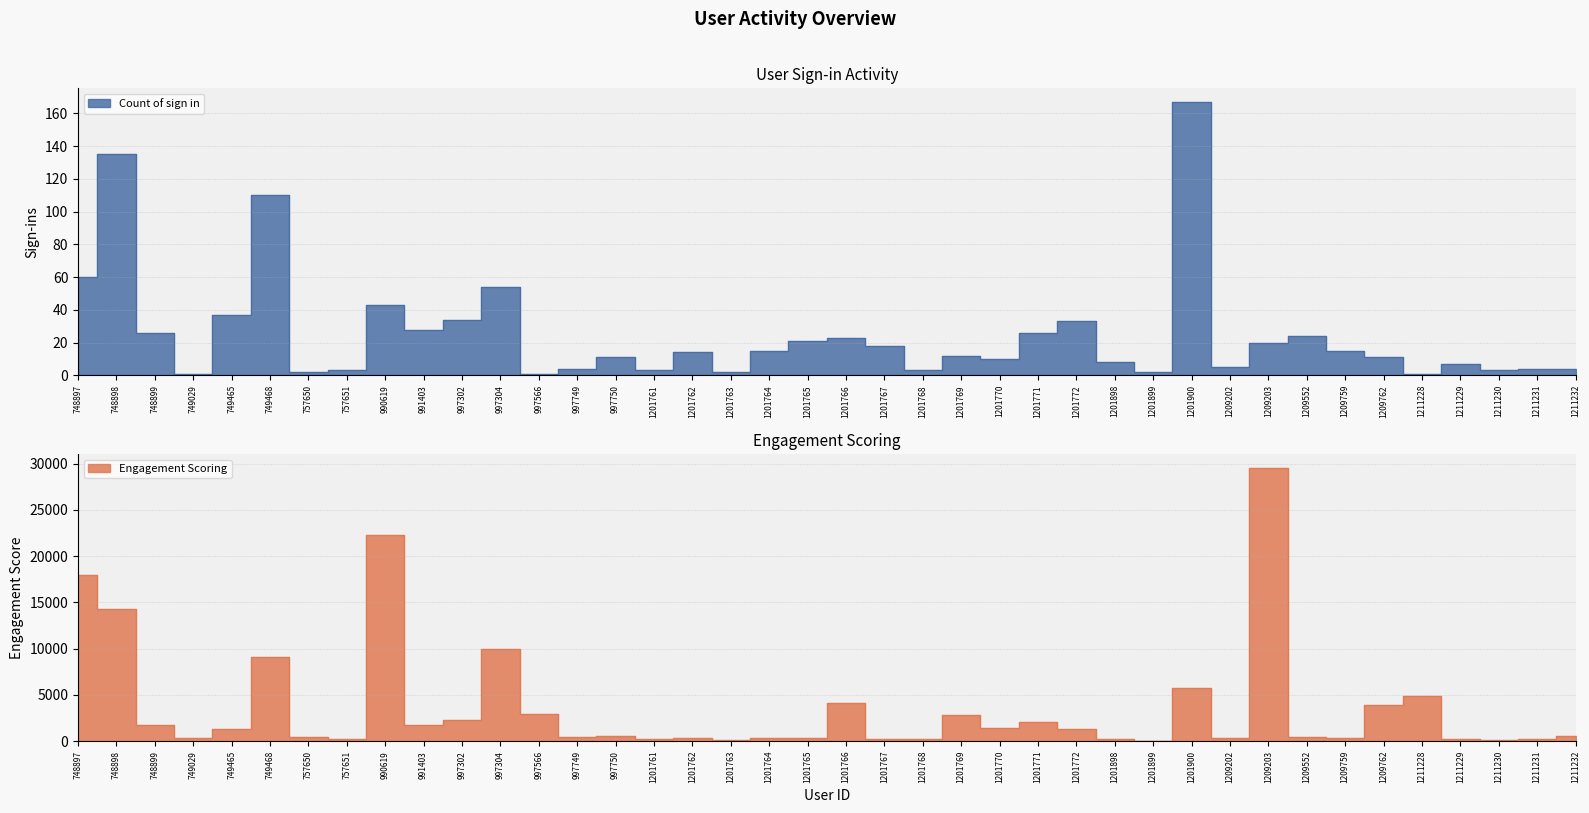

Which series has the widest spread of values?

Engagement Scoring